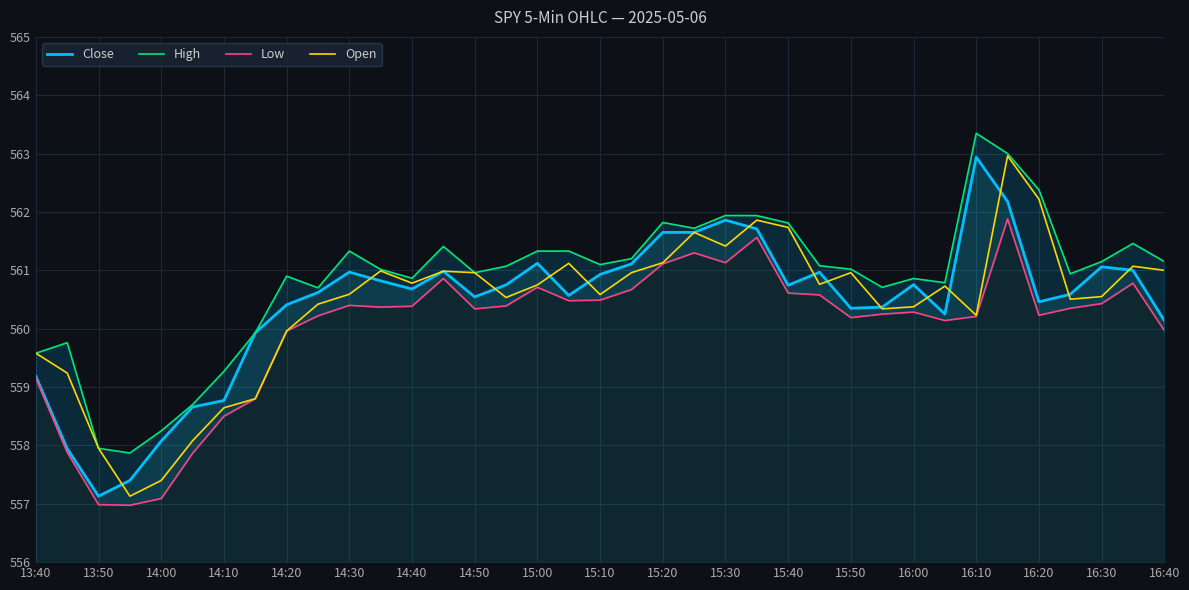

What is the lowest value of the Open series?

557.1